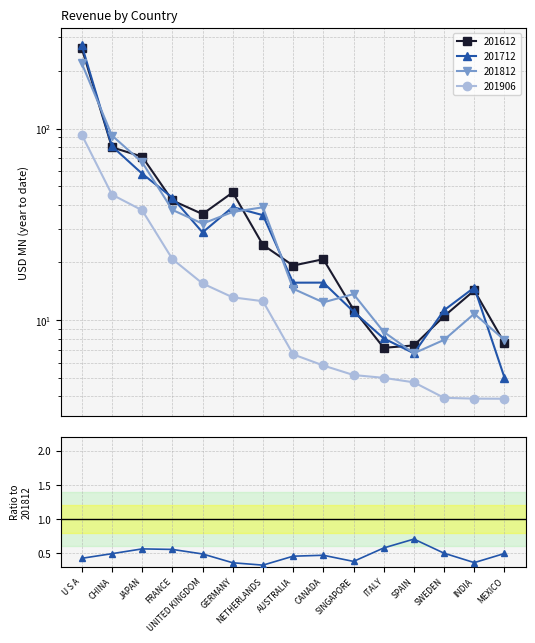

Reading left to right, list all the values displayed in this chart.

0.4	0.5	0.6	0.6	0.5	0.4	0.3	0.5	0.5	0.4	0.6	0.7	0.5	0.4	0.5